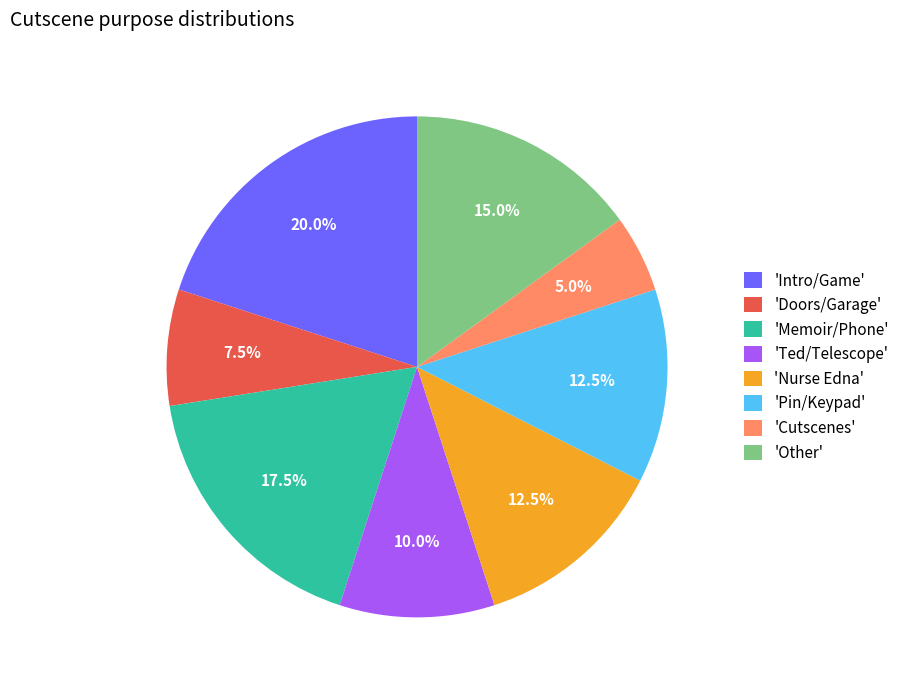

Do 'Nurse Edna' and 'Ted/Telescope' together represent more than half of the pie?

No